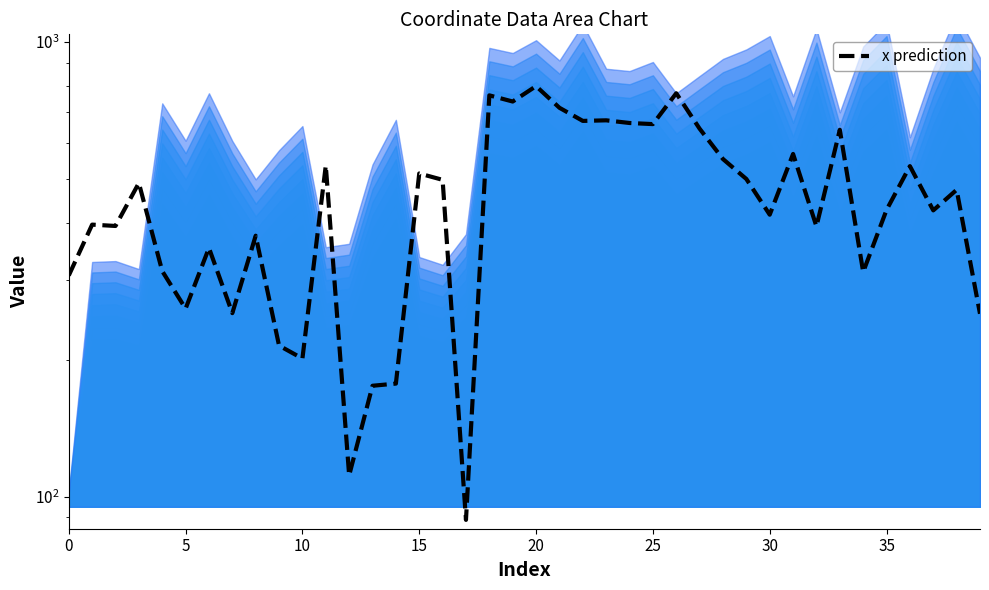

The chart shows a value of 533.4 at 36. True or false?

True